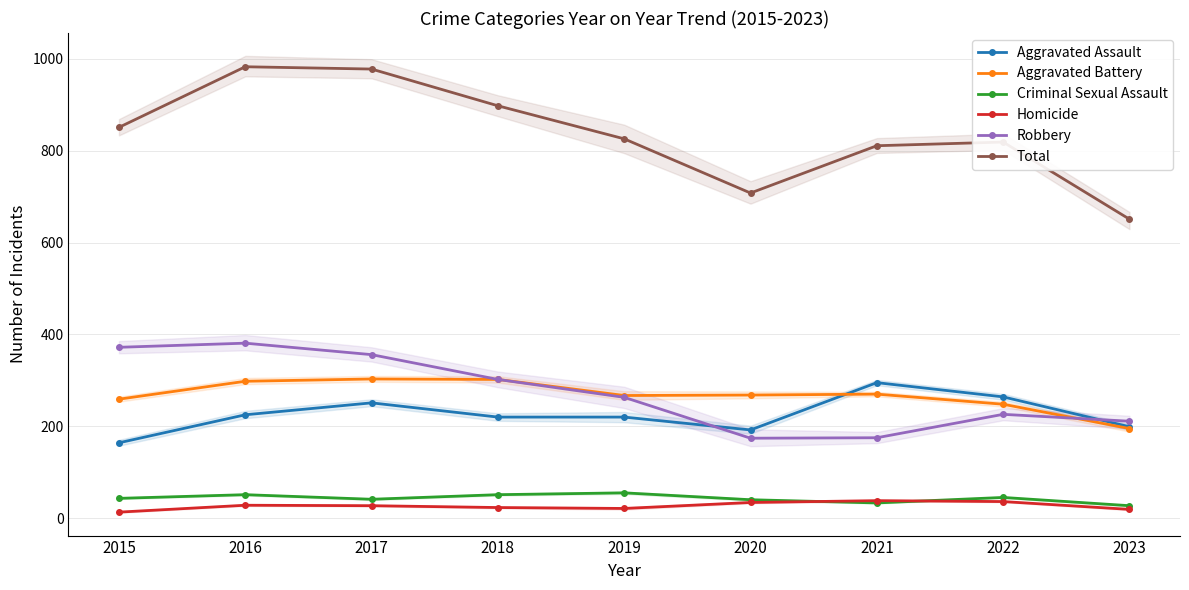

At how many categories does at least one series exceed 971?

2